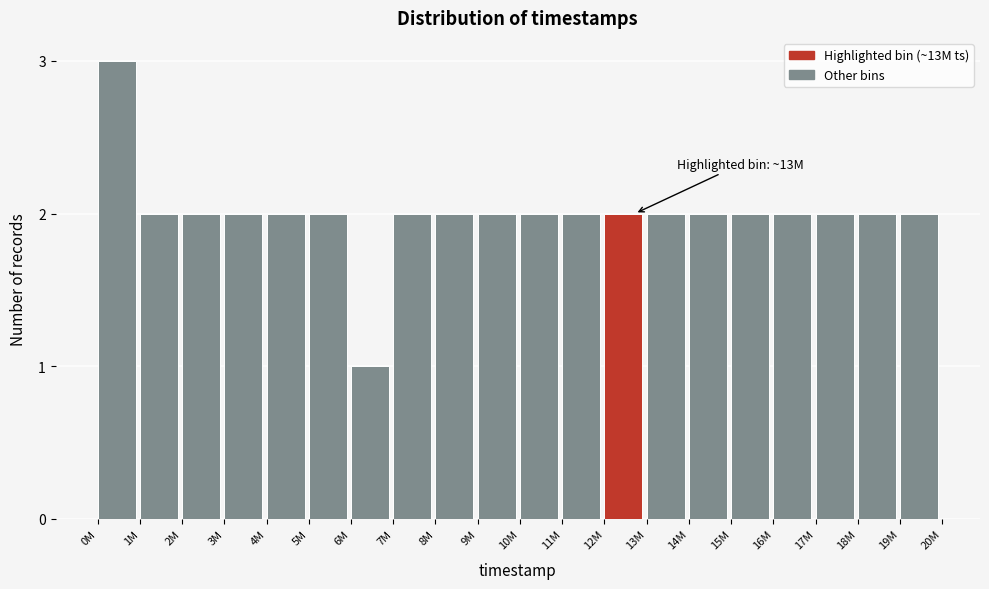

Reading left to right, list all the values displayed in this chart.

0M=3	1M=2	2M=2	3M=2	4M=2	5M=2	6M=1	7M=2	8M=2	9M=2	10M=2	11M=2	12M=2	13M=2	14M=2	15M=2	16M=2	17M=2	18M=2	19M=2